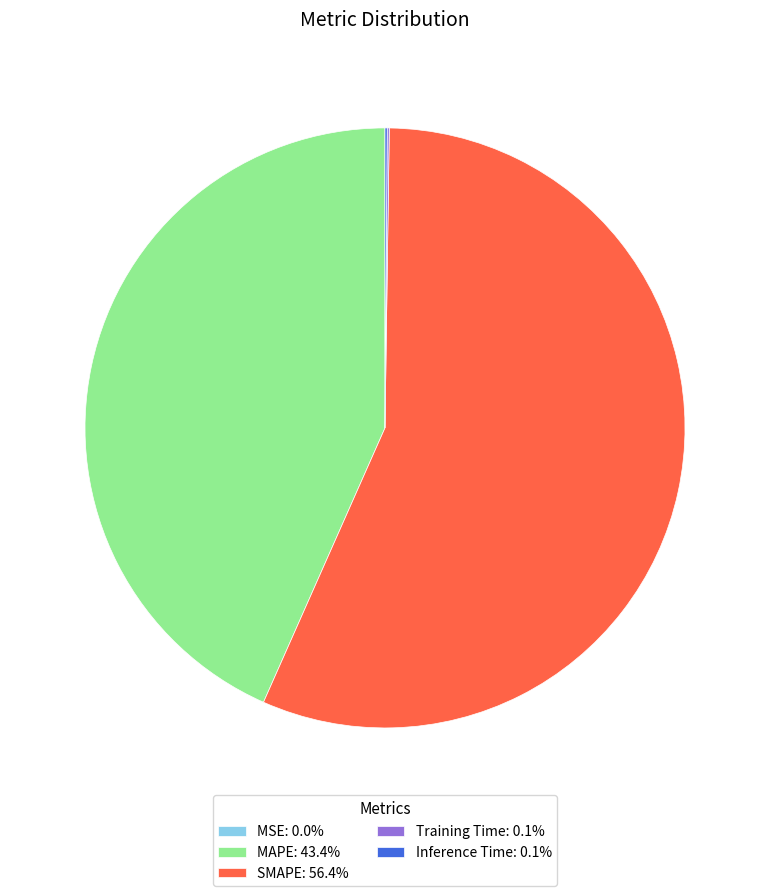

Is the sum of MAPE: 43.4% and SMAPE: 56.4% greater than half?

Yes